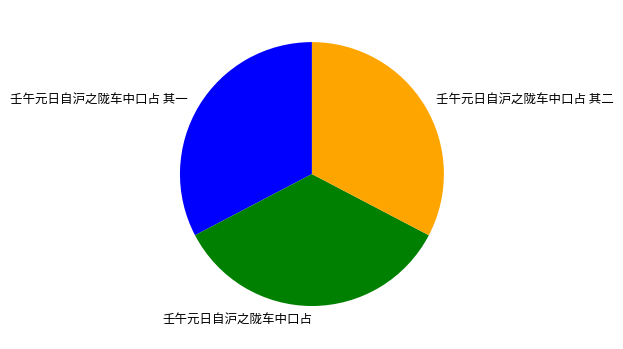

Which slice is the largest?

壬午元日自沪之陇车中口占